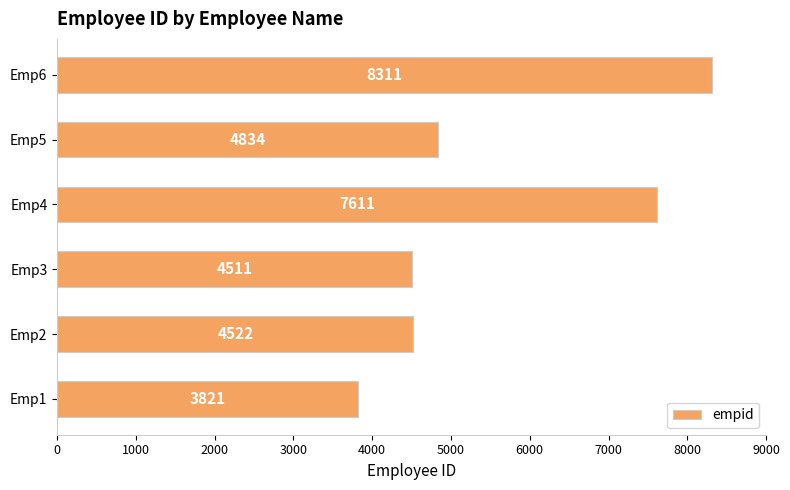

What is the approximate value at Emp6, to the nearest 50?

8300